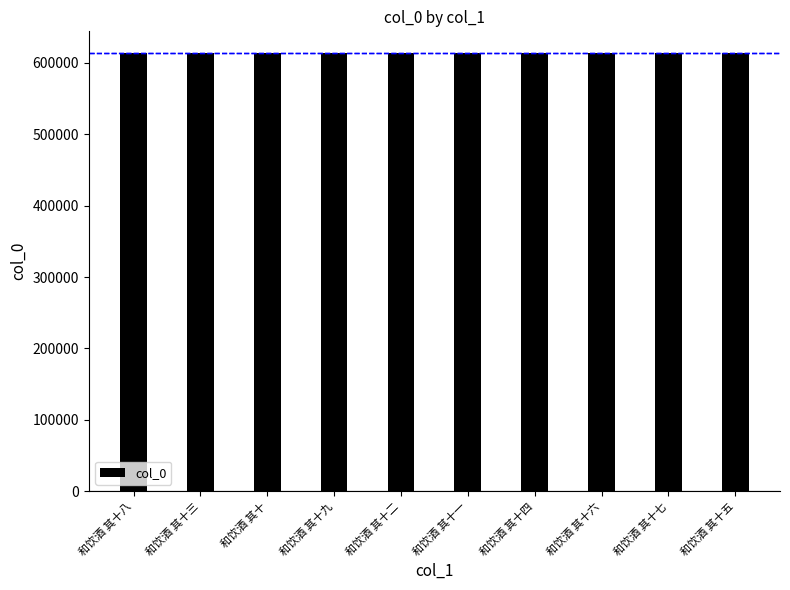

The value at 和饮酒 其十一 is 424931. True or false?

False